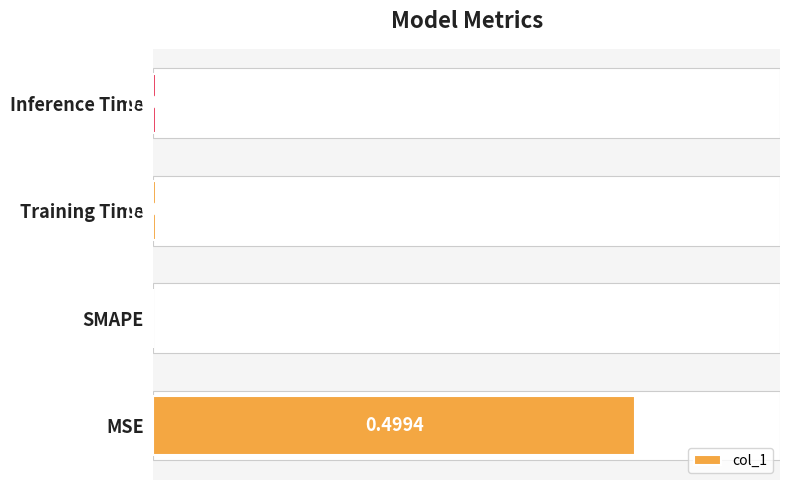

At which label is the value closest to 0?

SMAPE